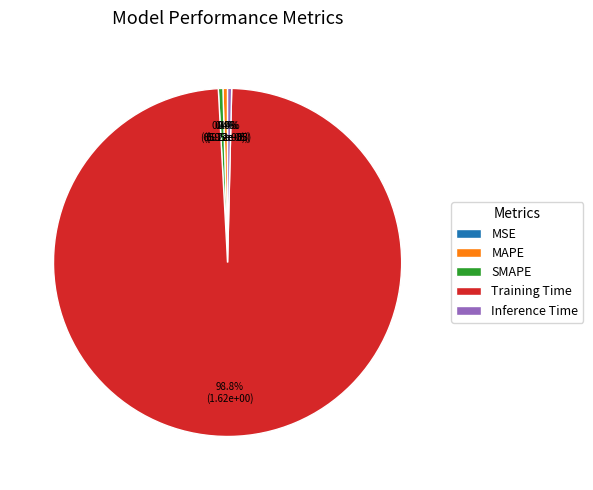

What percentage is the Training Time slice, to the nearest percent?

99%